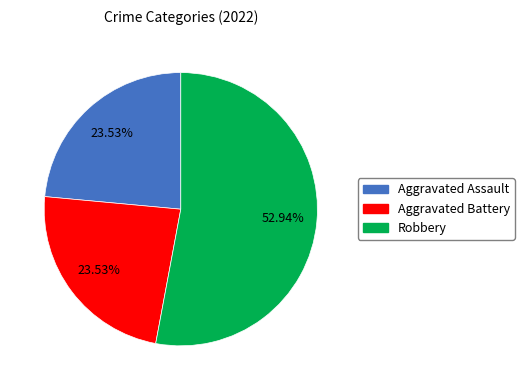

Does any single category account for the majority?

Yes